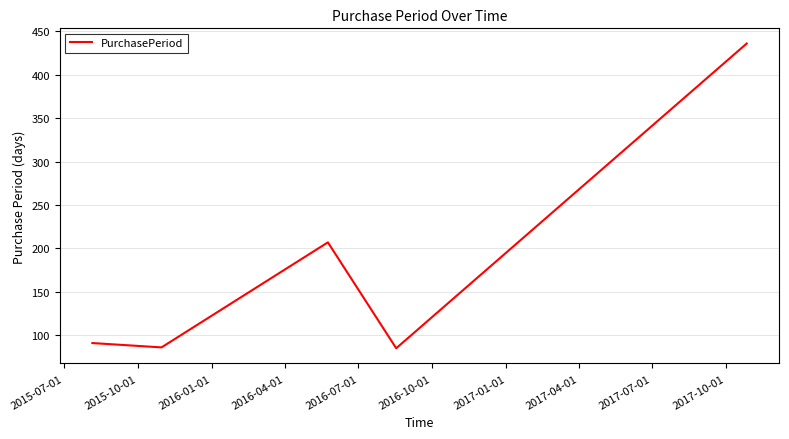

What is the average value?

181